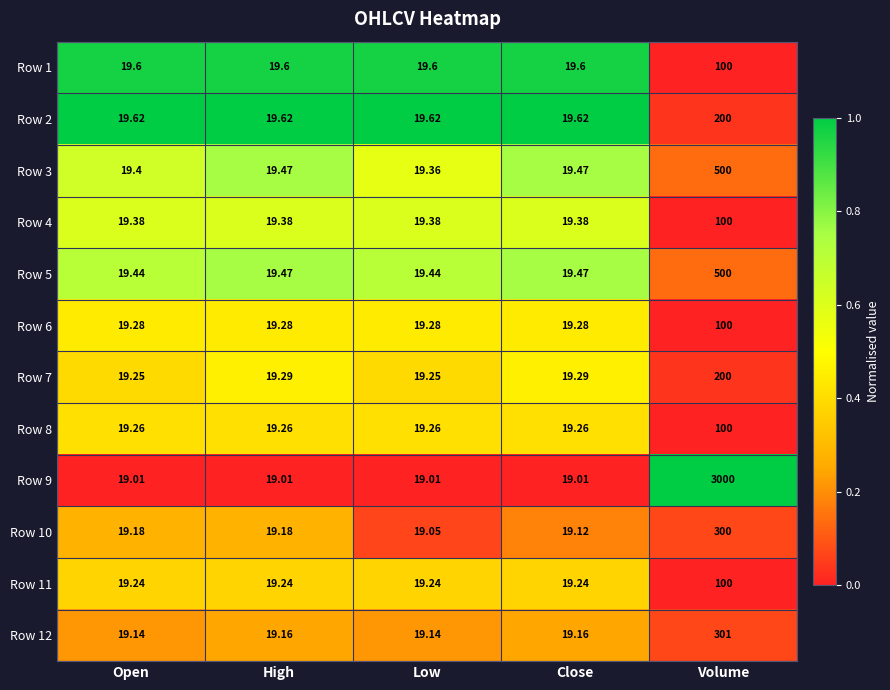

Which category has the highest value in the Row 11 series?

Volume